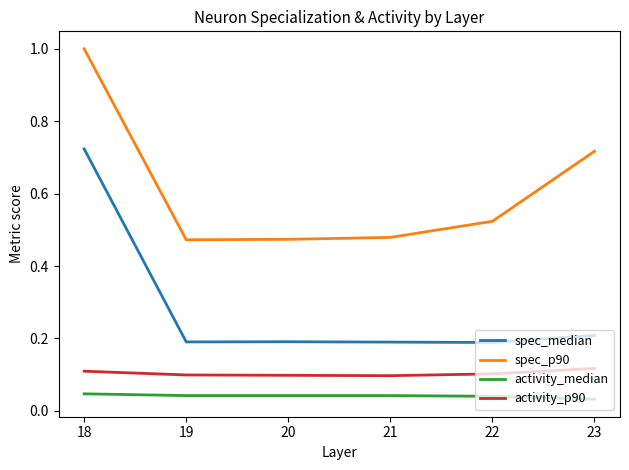

True or false: spec_median and activity_median intersect in this chart.

False